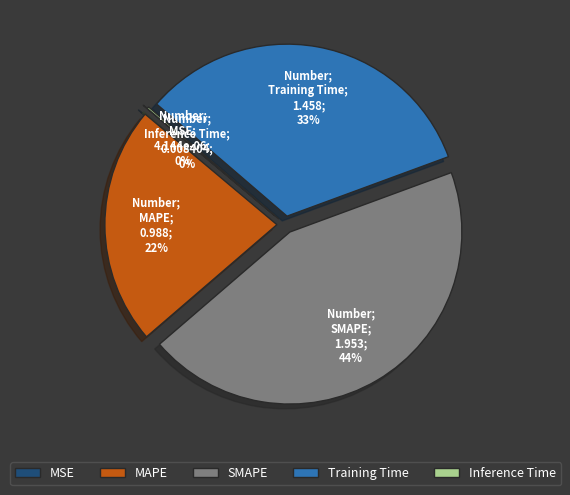

Does SMAPE account for over 50% of the chart?

No